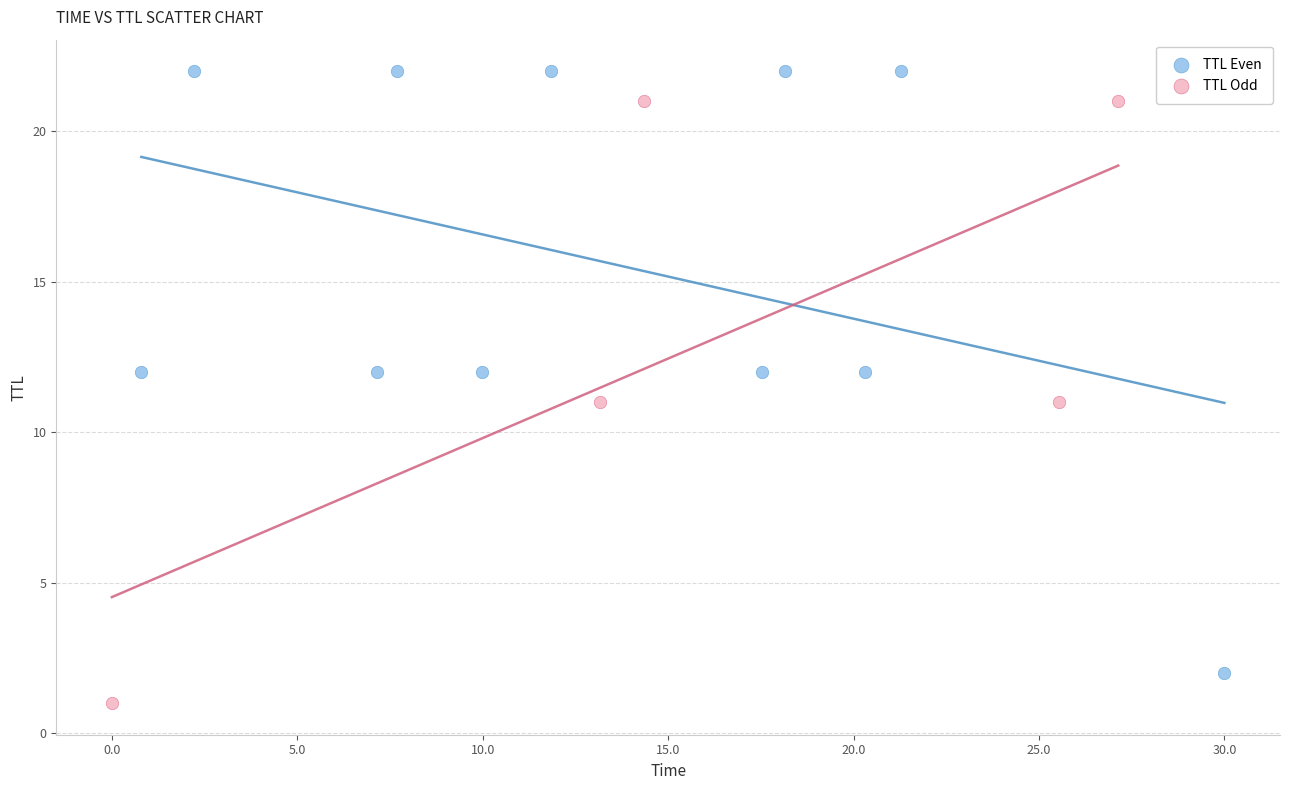

Which series reaches the maximum Y coordinate?

TTL Even